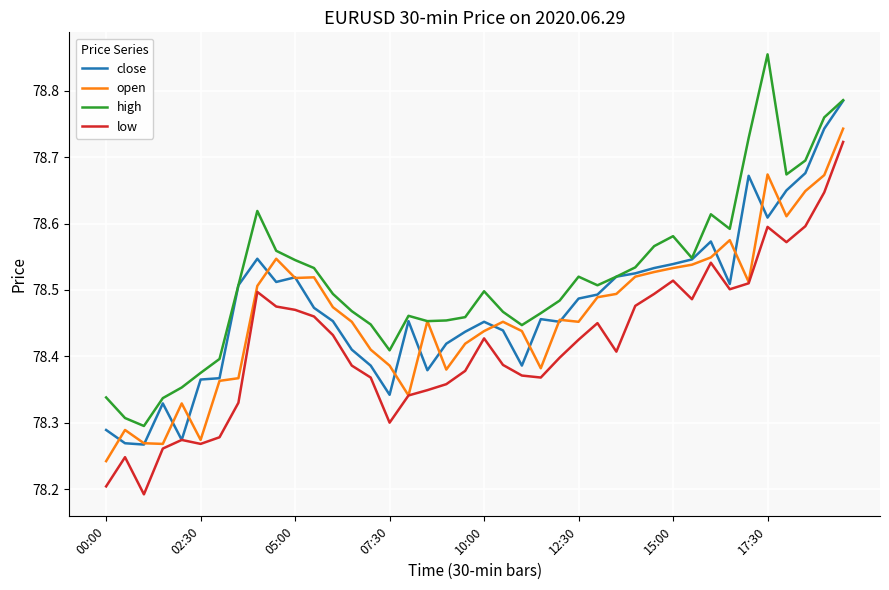

Does the chart display data point markers on the line(s)?

No